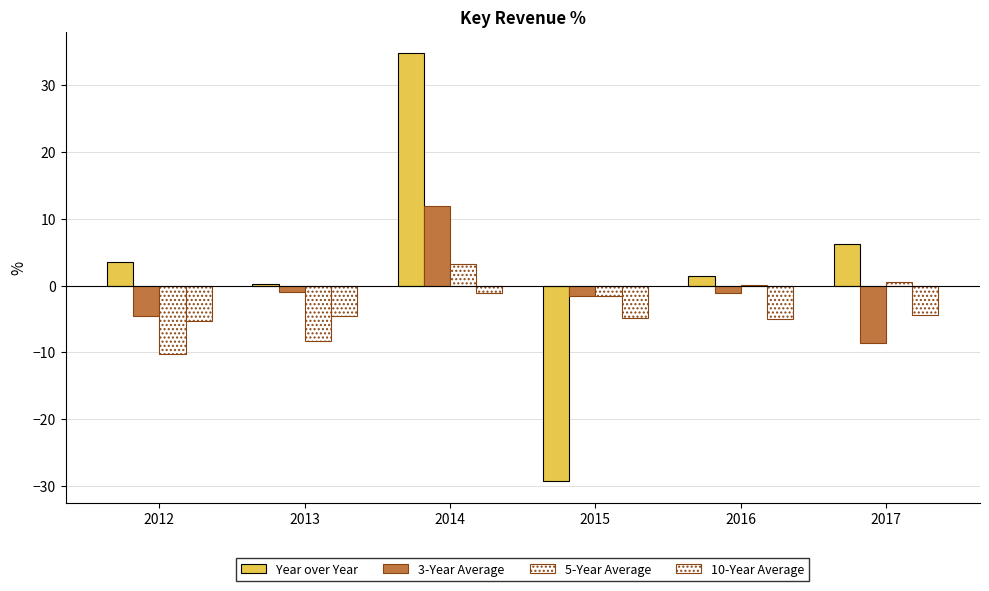

Are the bars grouped side by side (vs. stacked)?

Yes